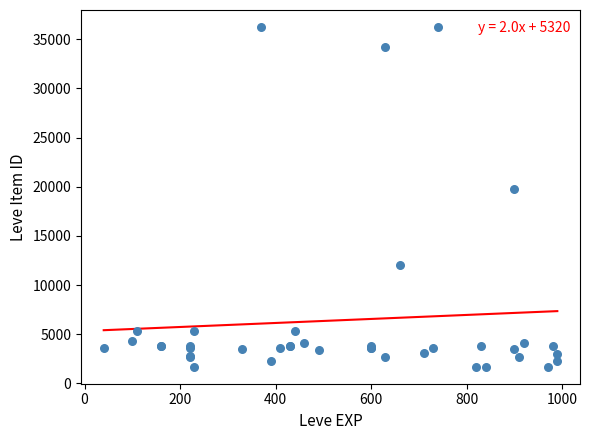

What Y value in the scatter plot is closest to 18967?

19744